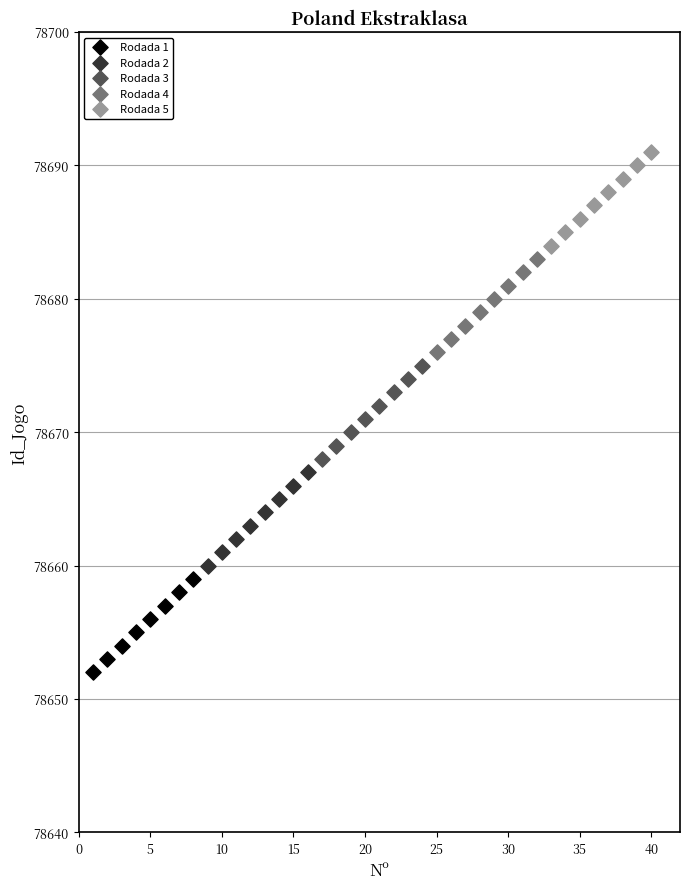

Which series reaches the minimum Y coordinate?

Rodada 1